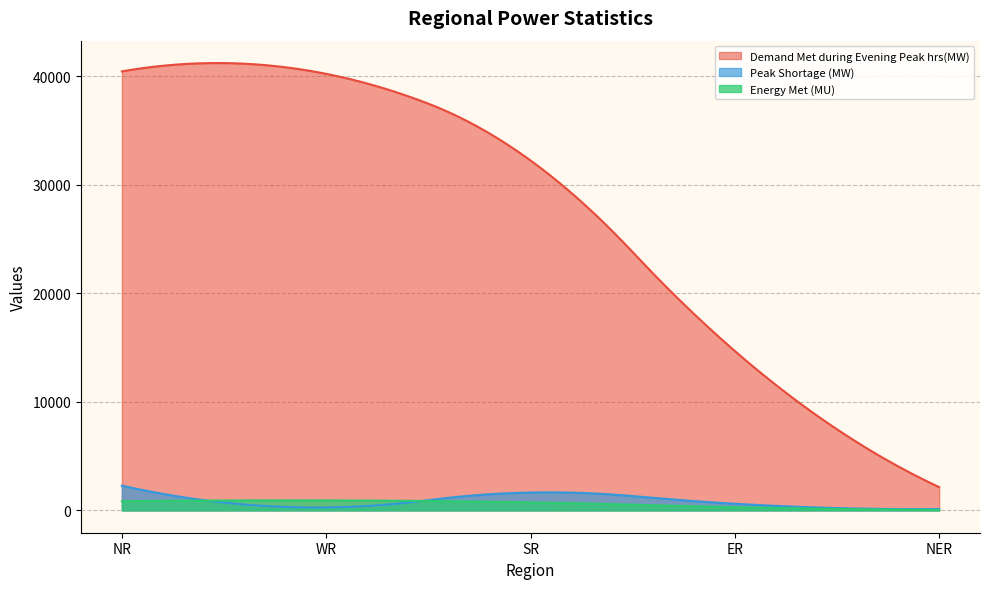

Which series has the widest spread of values?

Demand Met during Evening Peak hrs(MW)